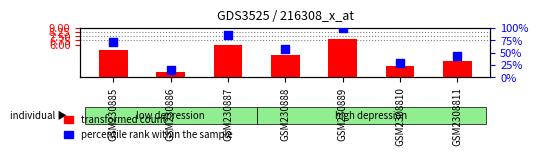

Which series contains the highest Y value?

percentile rank within the sample